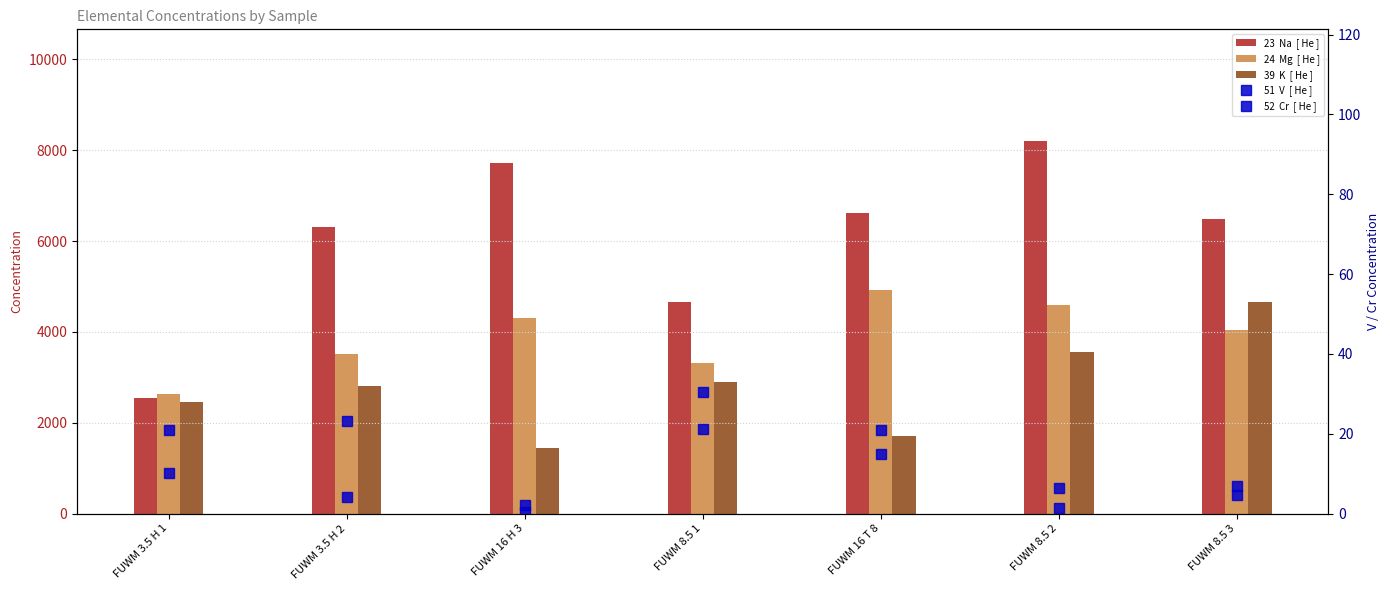

How many values in the 52  Cr  [ He ] series are below 4?

2